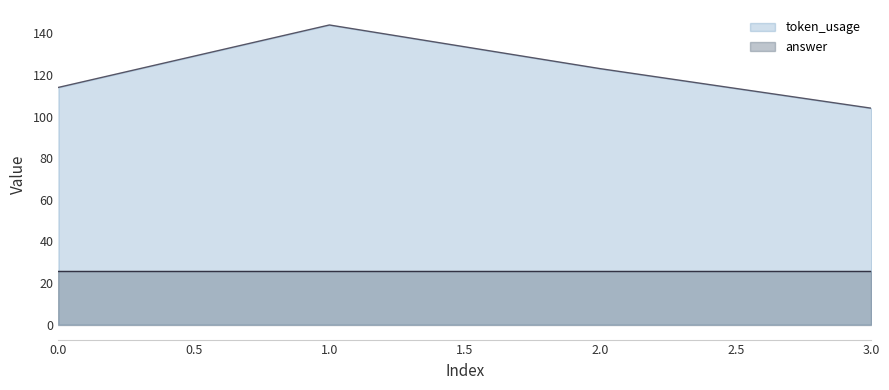

What is the difference between the values at 1 and 0?

30